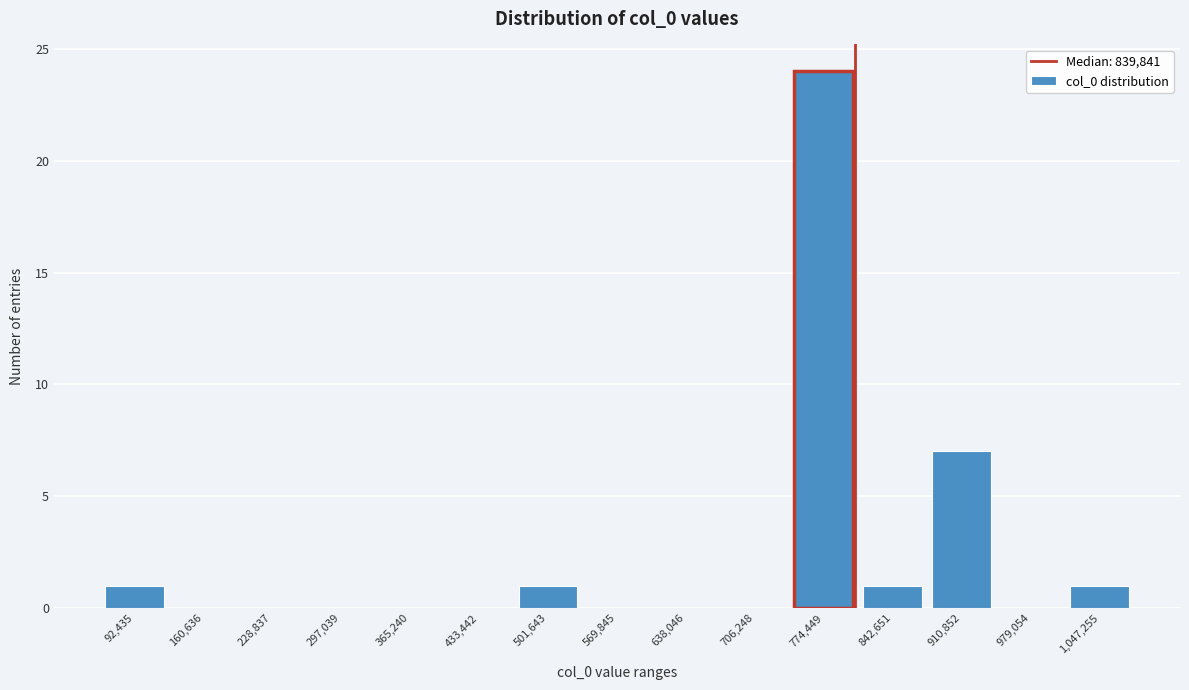

Reading left to right, list all the values displayed in this chart.

92,435=1	160,636=0	228,837=0	297,039=0	365,240=0	433,442=0	501,643=1	569,845=0	638,046=0	706,248=0	774,449=24	842,651=1	910,852=7	979,054=0	1,047,255=1